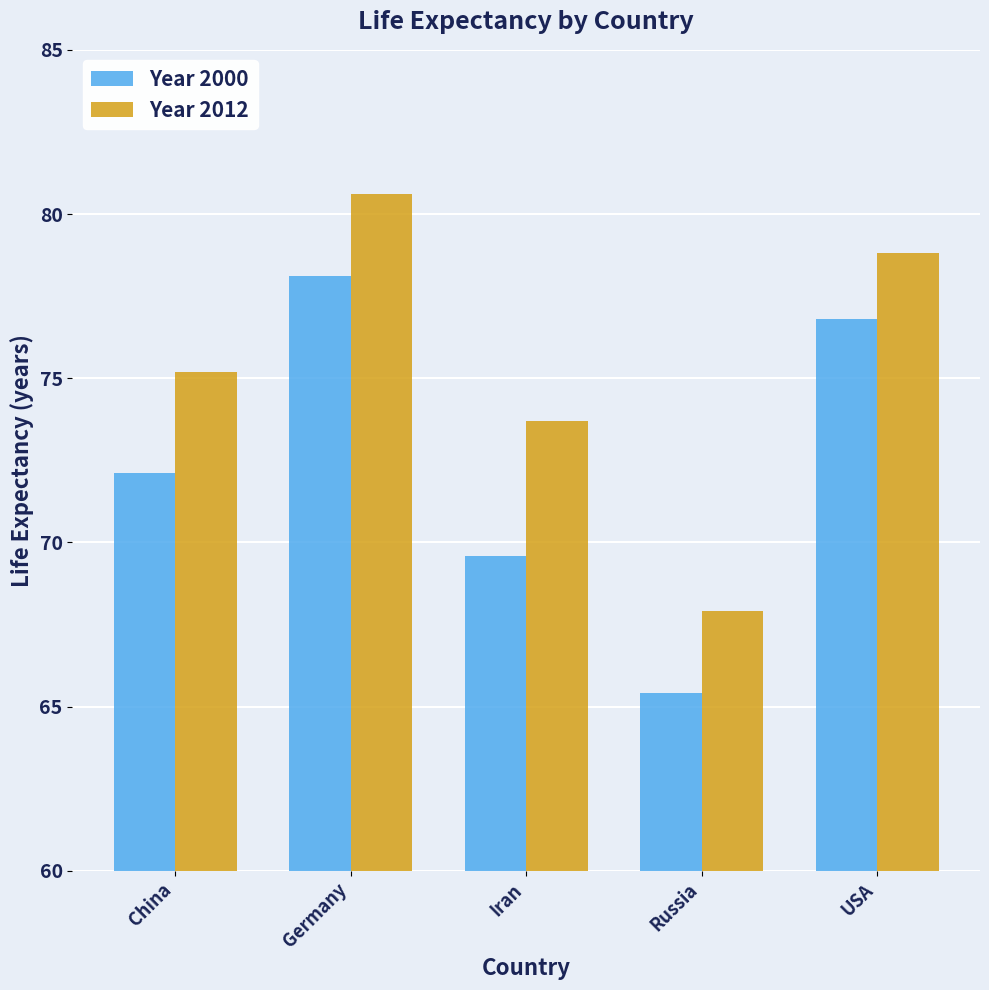

Reading left to right, extract all data points from this chart.

Year 2000: 72.1	78.1	69.6	65.4	76.8
Year 2012: 75.2	80.6	73.7	67.9	78.8